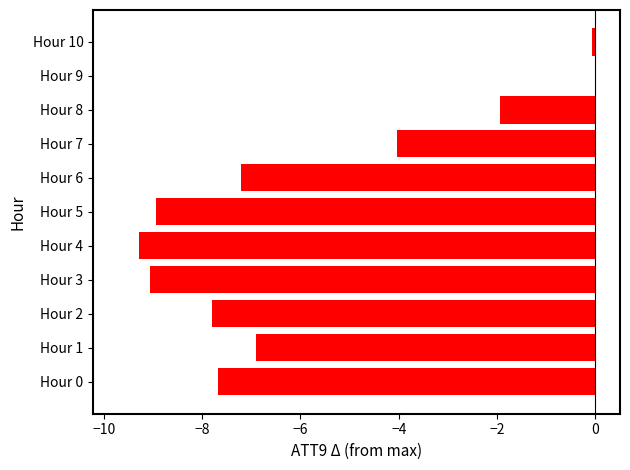

Reading bottom to top, what are all the values shown in this chart?

Hour 0=-7.7	Hour 1=-6.9	Hour 2=-7.8	Hour 3=-9.1	Hour 4=-9.3	Hour 5=-8.9	Hour 6=-7.2	Hour 7=-4.0	Hour 8=-1.9	Hour 9=0.0	Hour 10=-0.1